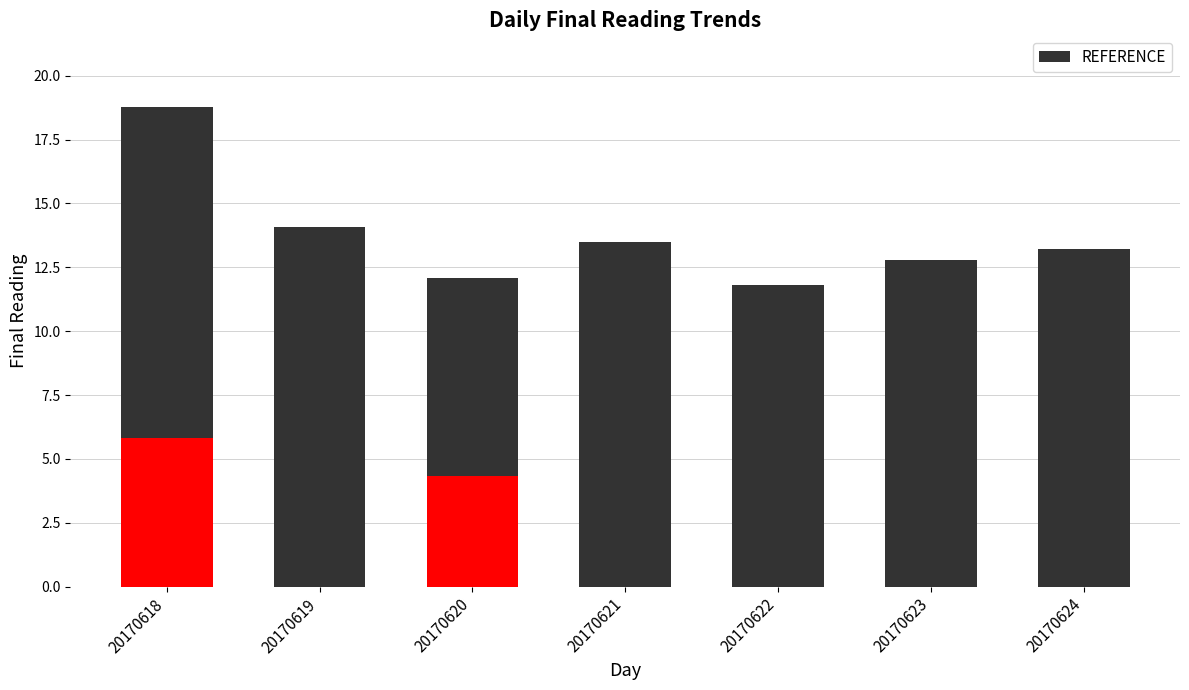

The value of Final Reading at 20170620 is 4.4. True or false?

False